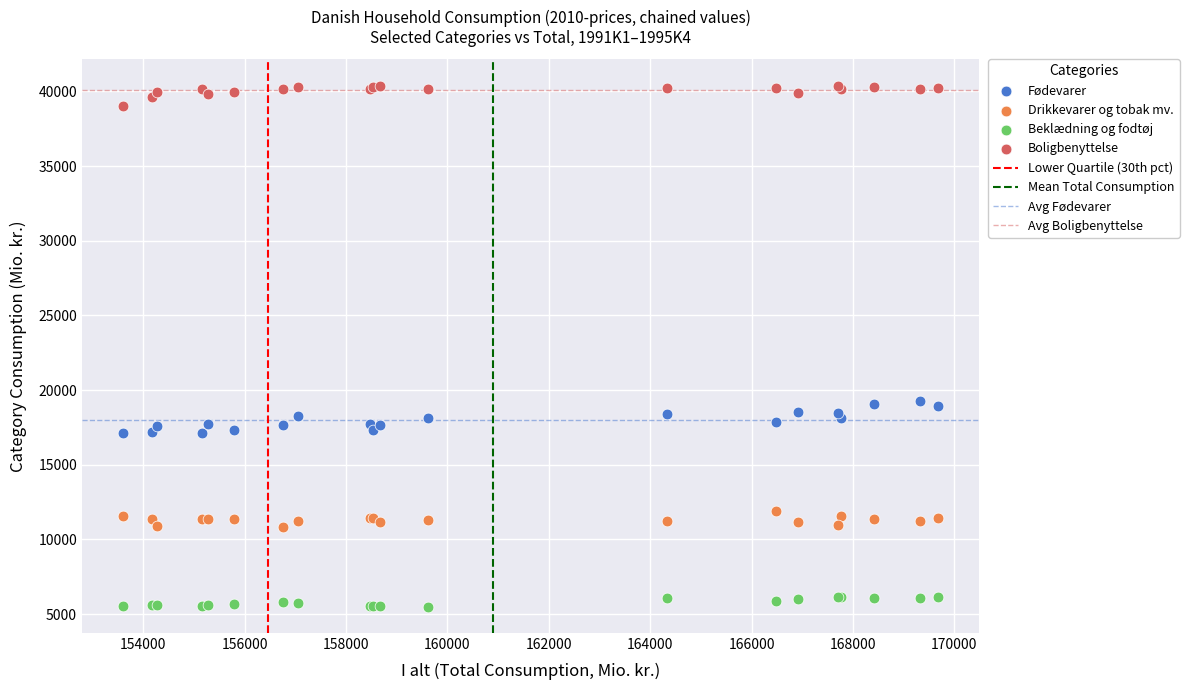

Which series has the largest Y range (max minus min)?

Fødevarer